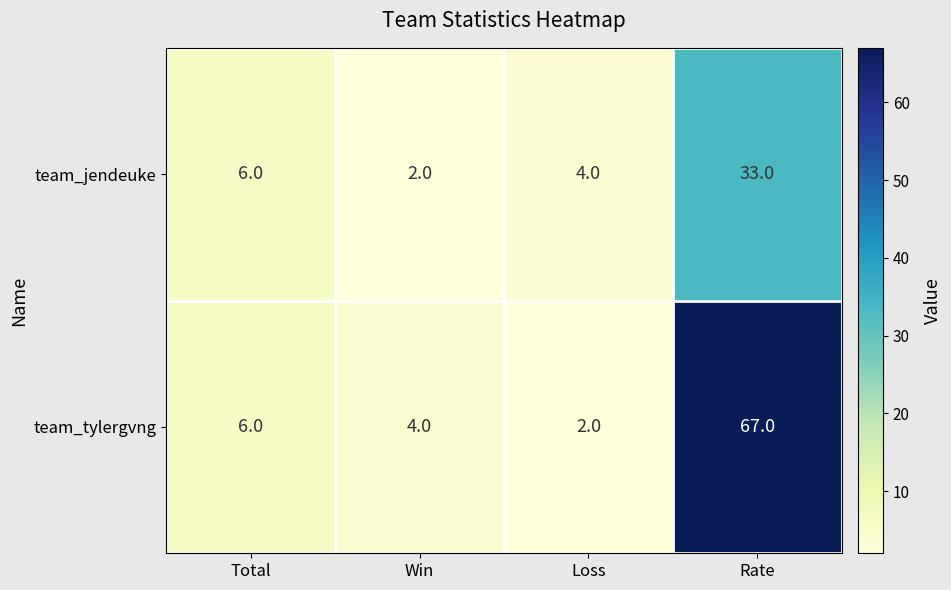

Which series has the largest total across all categories?

team_tylergvng